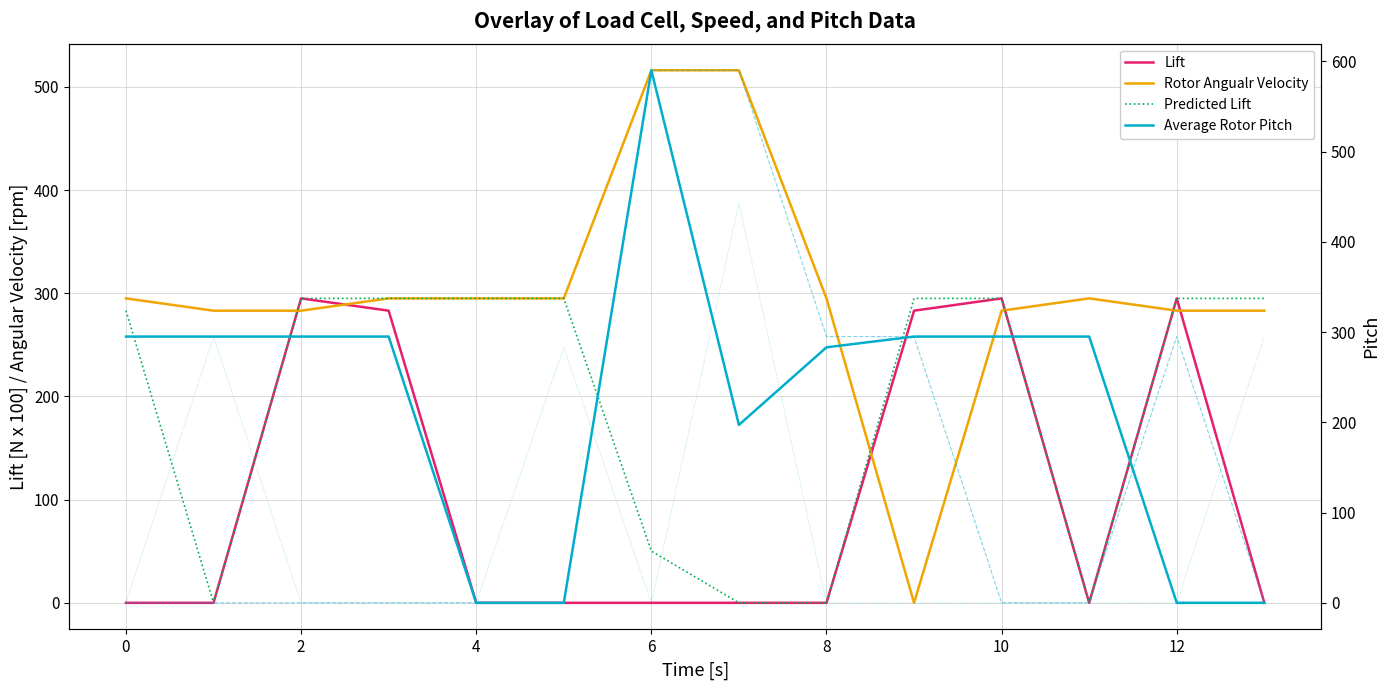

Reading left to right, list all the values displayed in this chart.

Lift: 0.0	0.0	295.0	283.1	0.0	0.0	0.0	0.0	0.0	283.1	295.0	0.0	295.0	0.0
Rotor Angualr Velocity: 295.0	283.1	283.1	295.0	295.0	295.0	516.0	516.0	295.0	0.0	283.1	295.0	283.1	283.1
Predicted Lift: 283.1	0.0	295.0	295.0	295.0	295.0	50.2	0.0	0.0	295.0	295.0	0.0	295.0	295.0
Average Rotor Pitch: 295.0	295.0	295.0	295.0	0.0	0.0	590.0	197.1	283.1	295.0	295.0	295.0	0.0	0.0